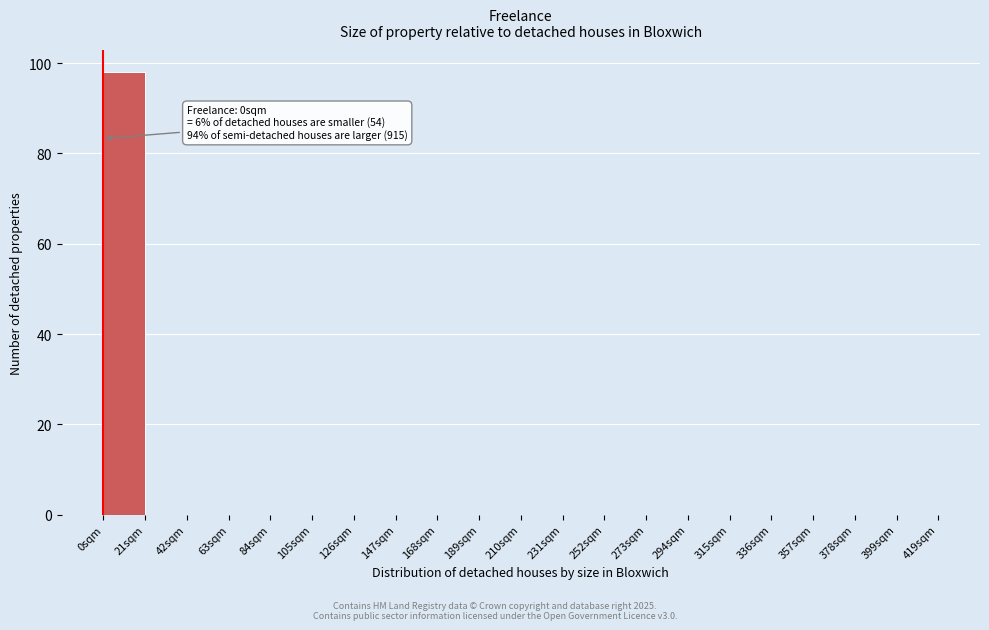

Which range on the x-axis has the tallest bar?

0 to 21